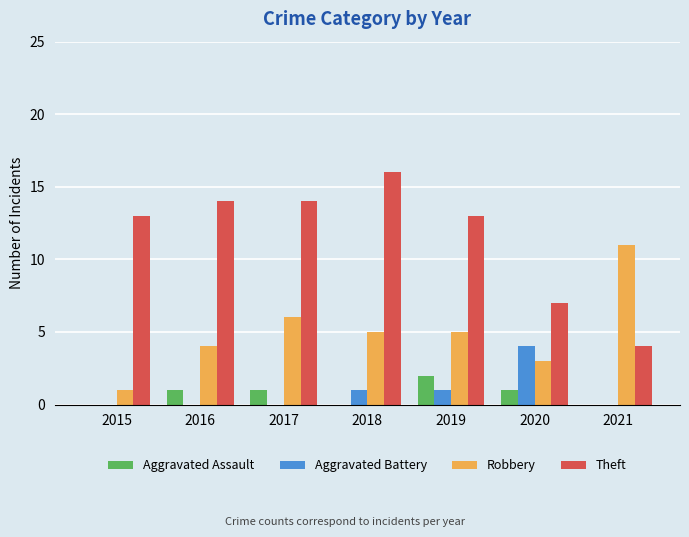

Which label corresponds to the largest value in the chart?

2018